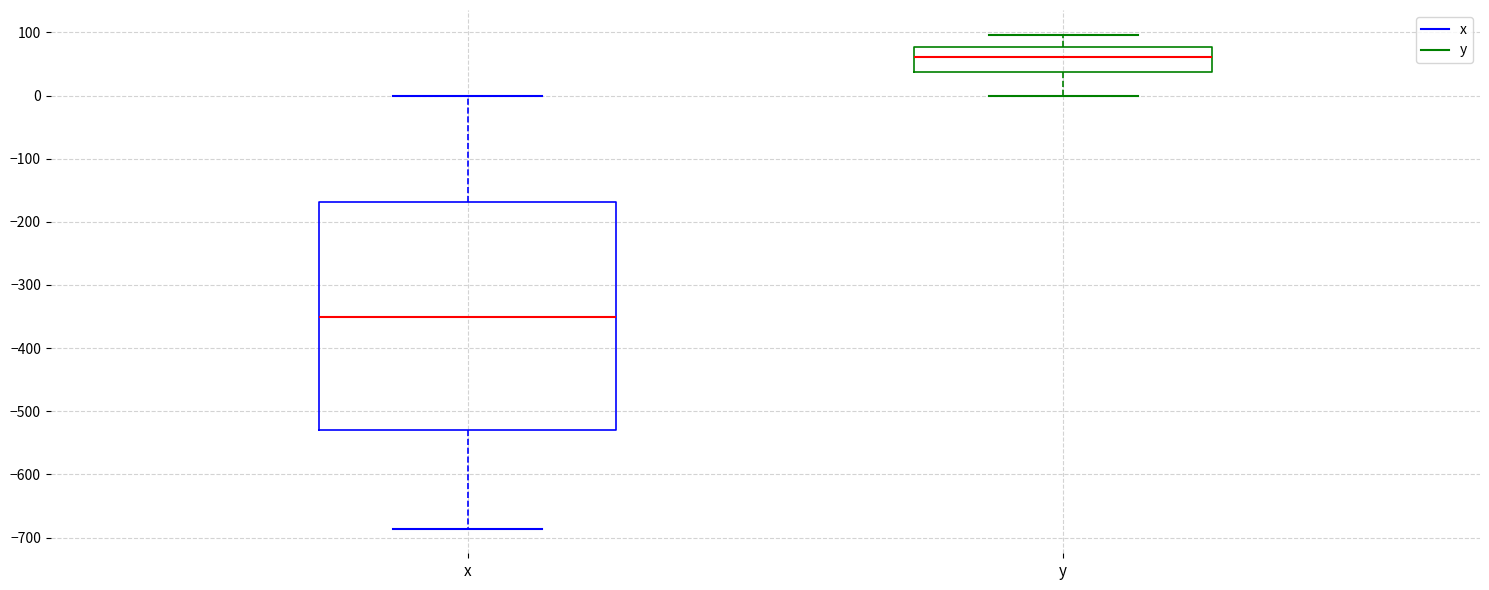

Which box's median line is the lowest?

x